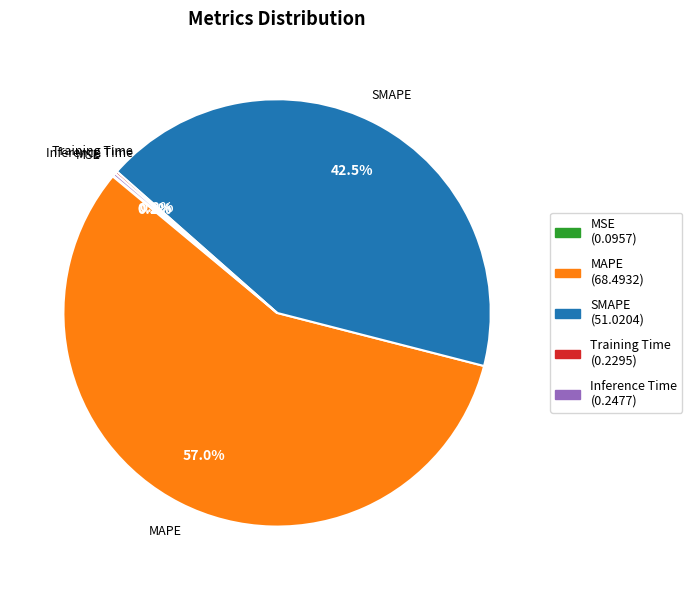

How much of the chart is everything except SMAPE?

57.5%